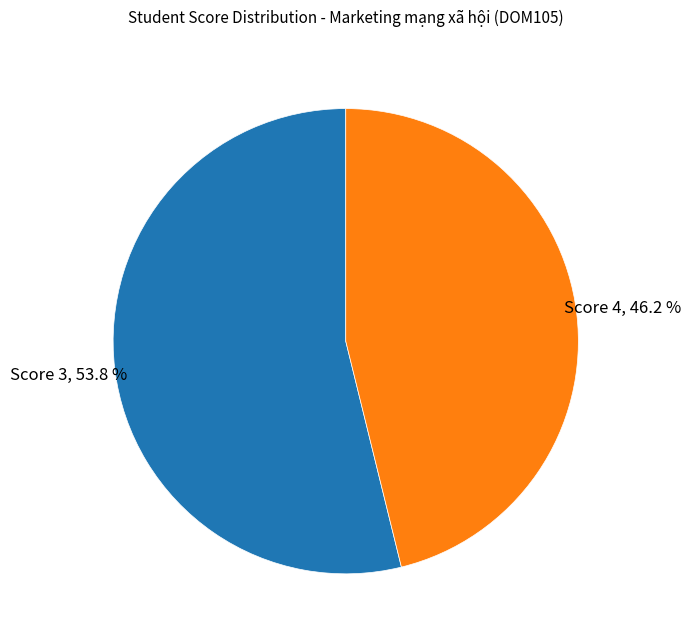

Does any single category account for the majority?

Yes